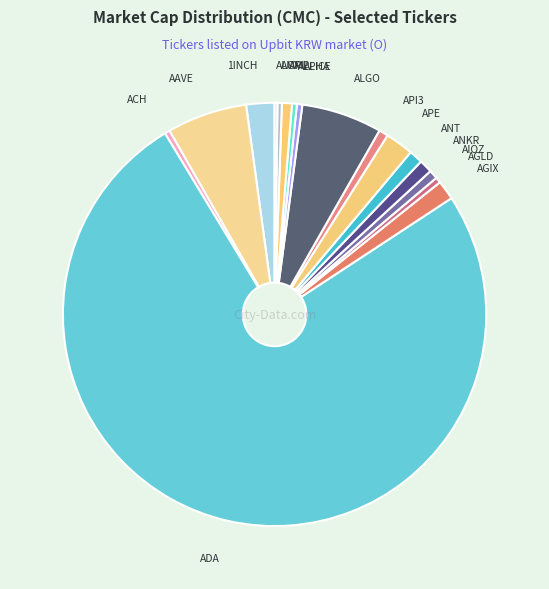

What is the largest slice in the pie chart?

ADA